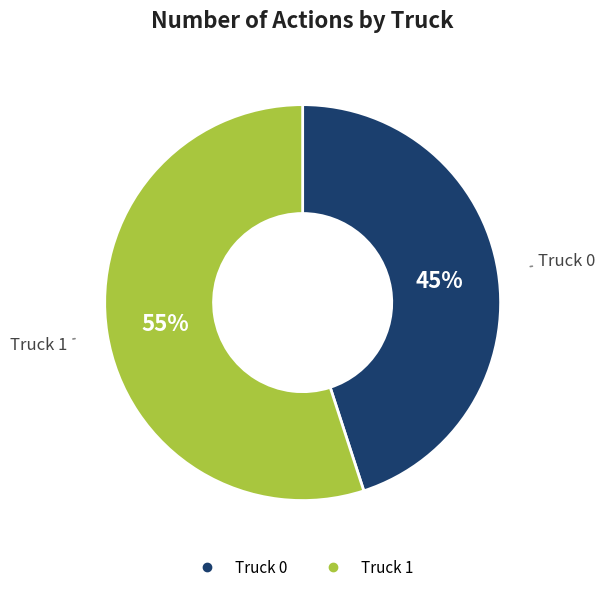

How many segments does this pie chart have?

2